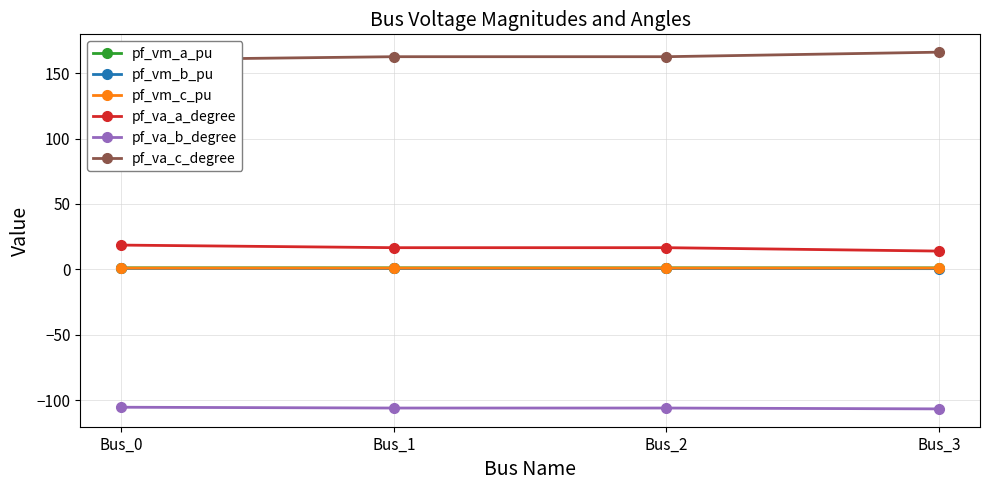

Where is pf_va_b_degree nearest to the value -106?

Bus_2